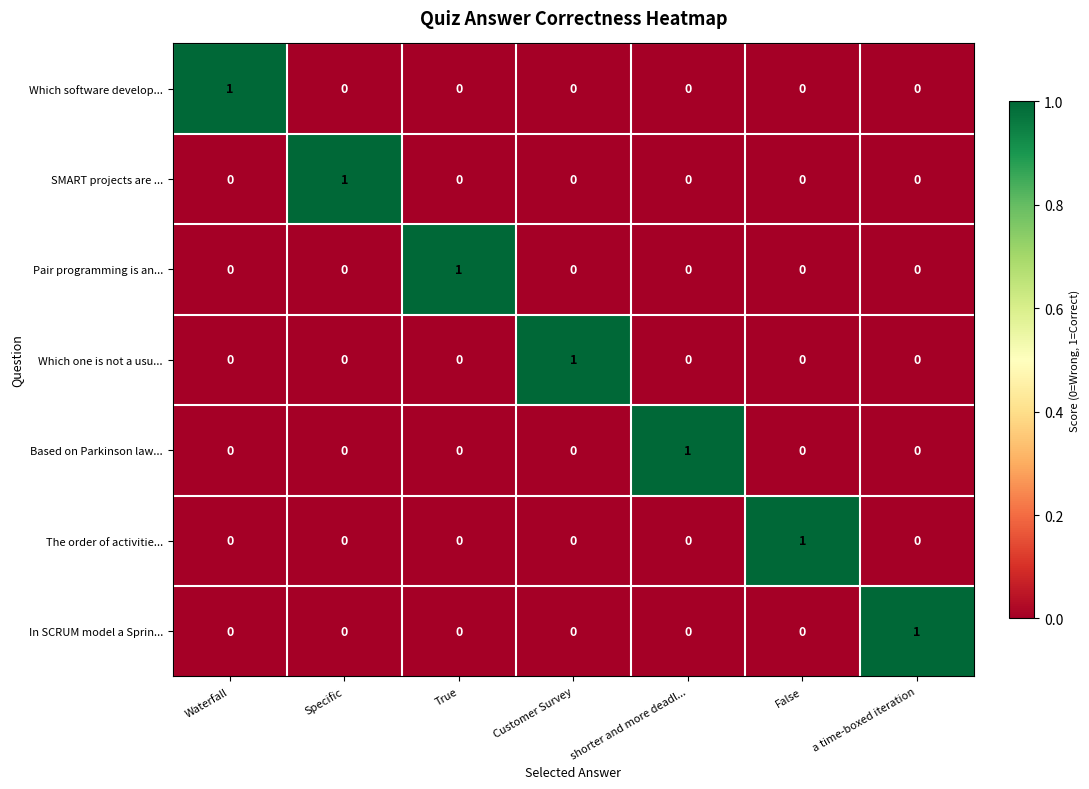

What is the total value across all series at a time-boxed iteration?

1